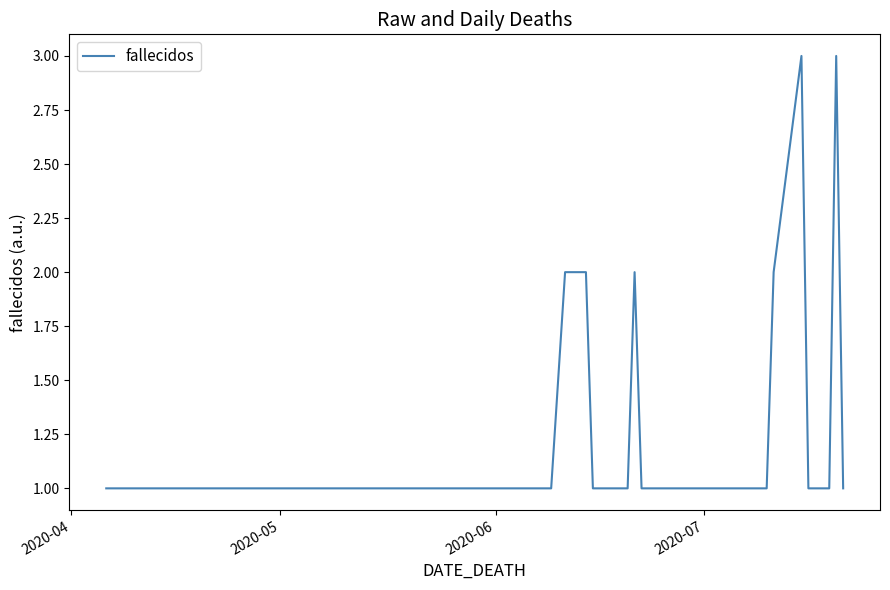

What is the maximum value shown in the chart?

3